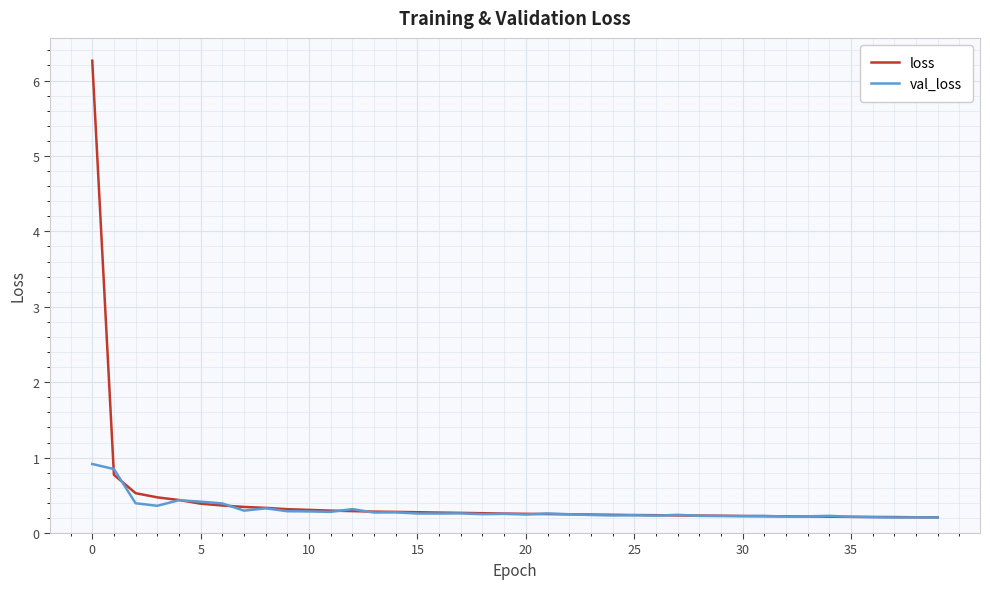

List the series in order of their peak value, lowest first.

val_loss, loss